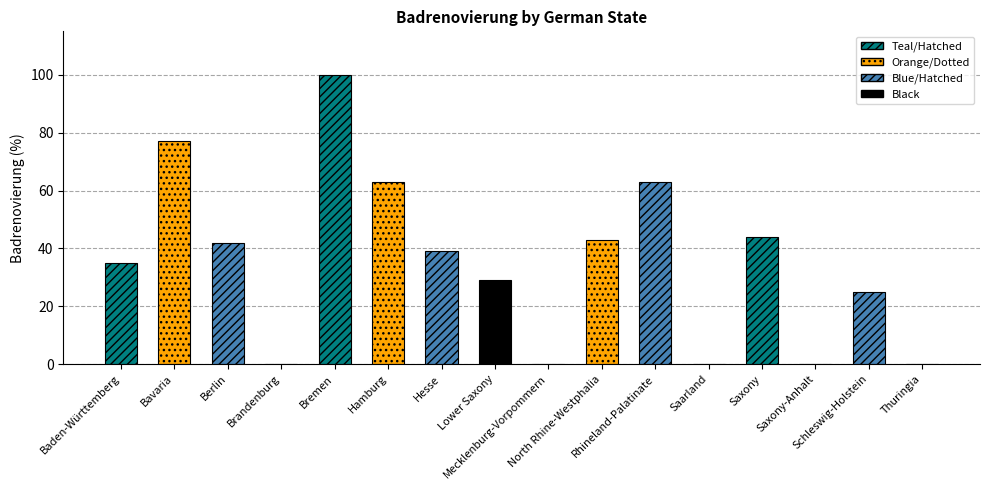

Are the bars horizontal?

No